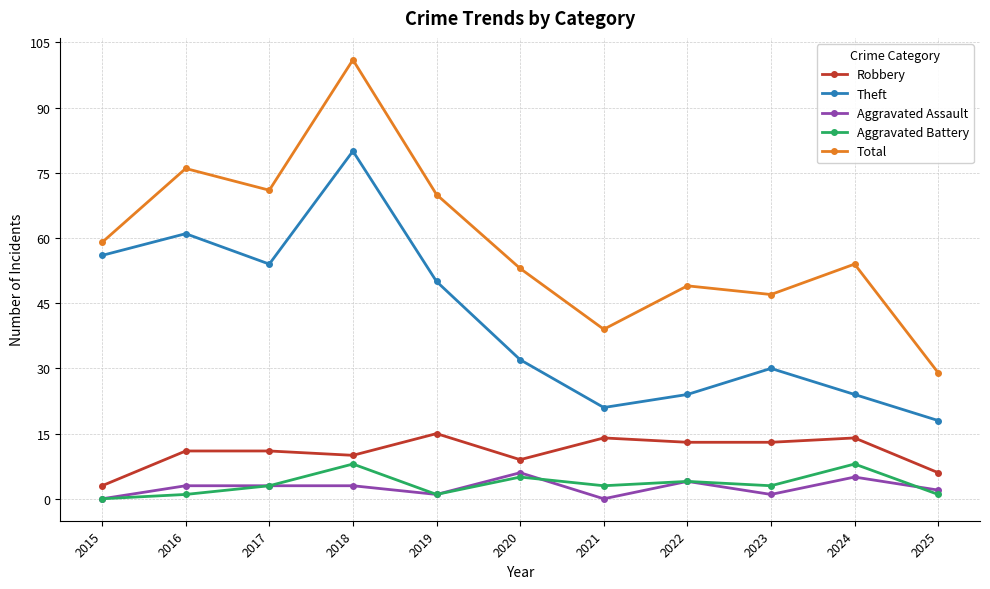

Does the chart have visible grid lines?

Yes